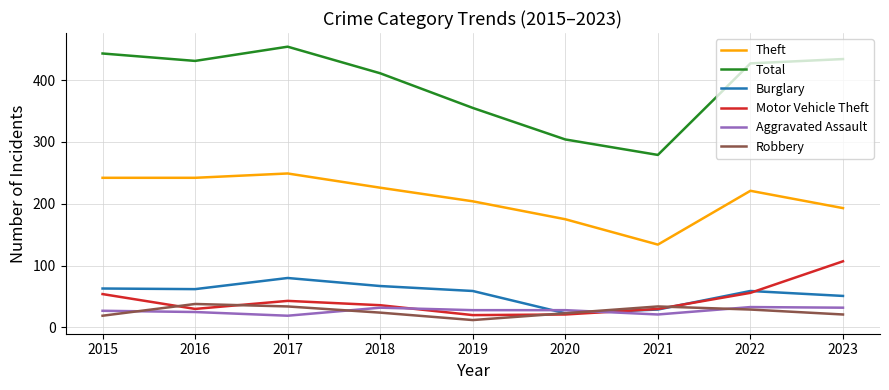

At which label does Robbery first exceed 24?

2016